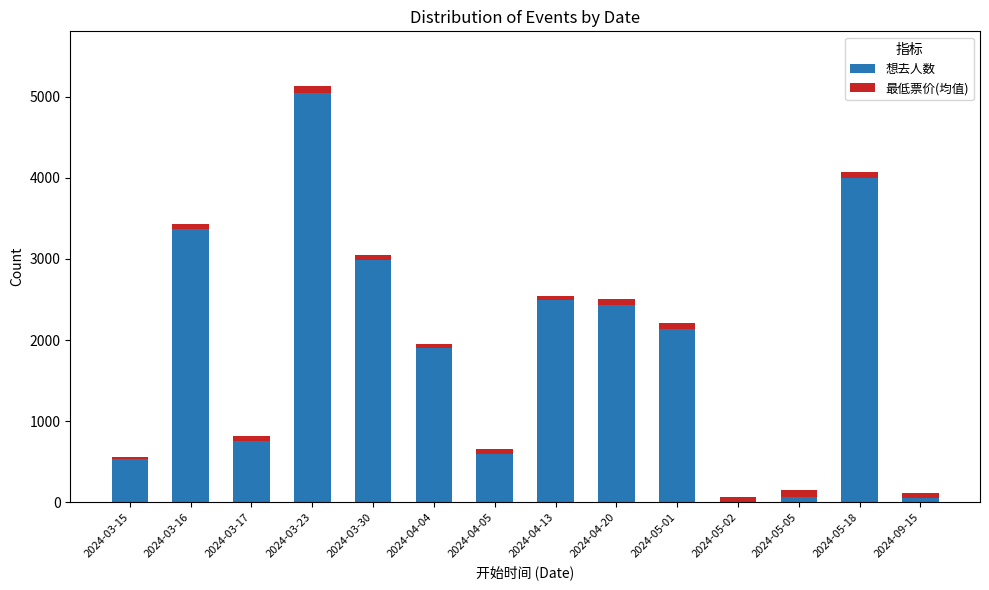

At which category is the sum across all series the highest?

2024-03-23